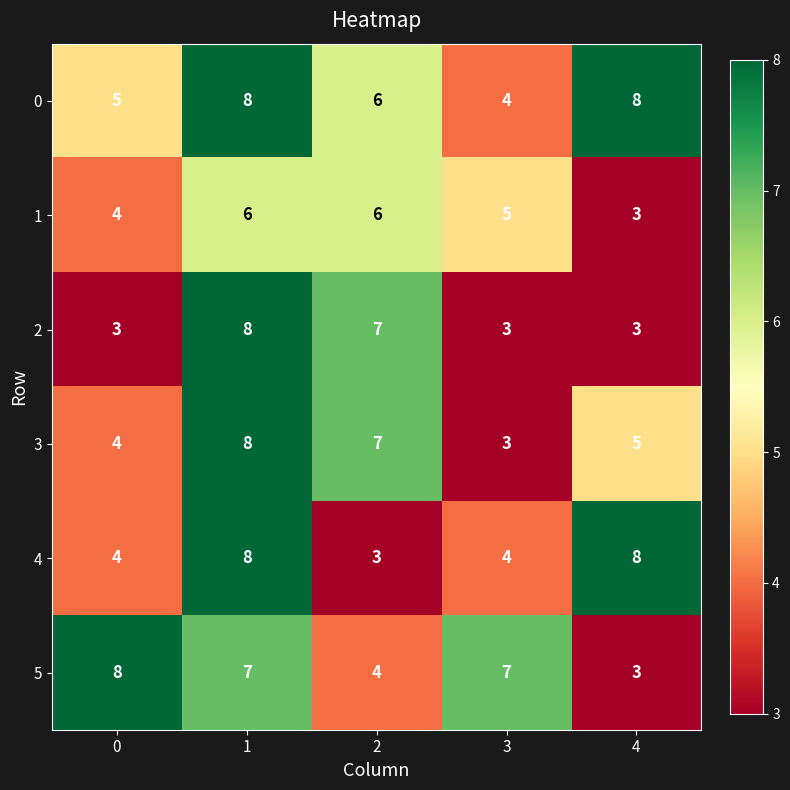

The value of 1 at 2 is 10. True or false?

False